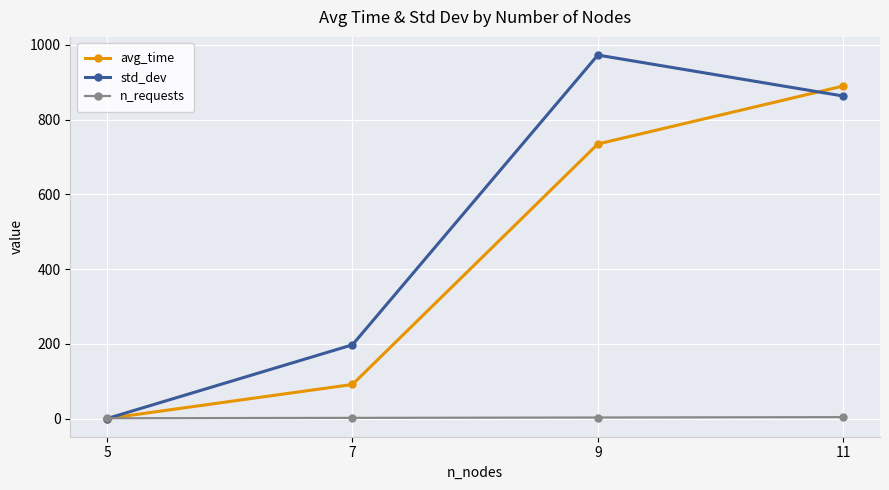

After their last crossing, which series has the higher values: n_requests or avg_time?

avg_time